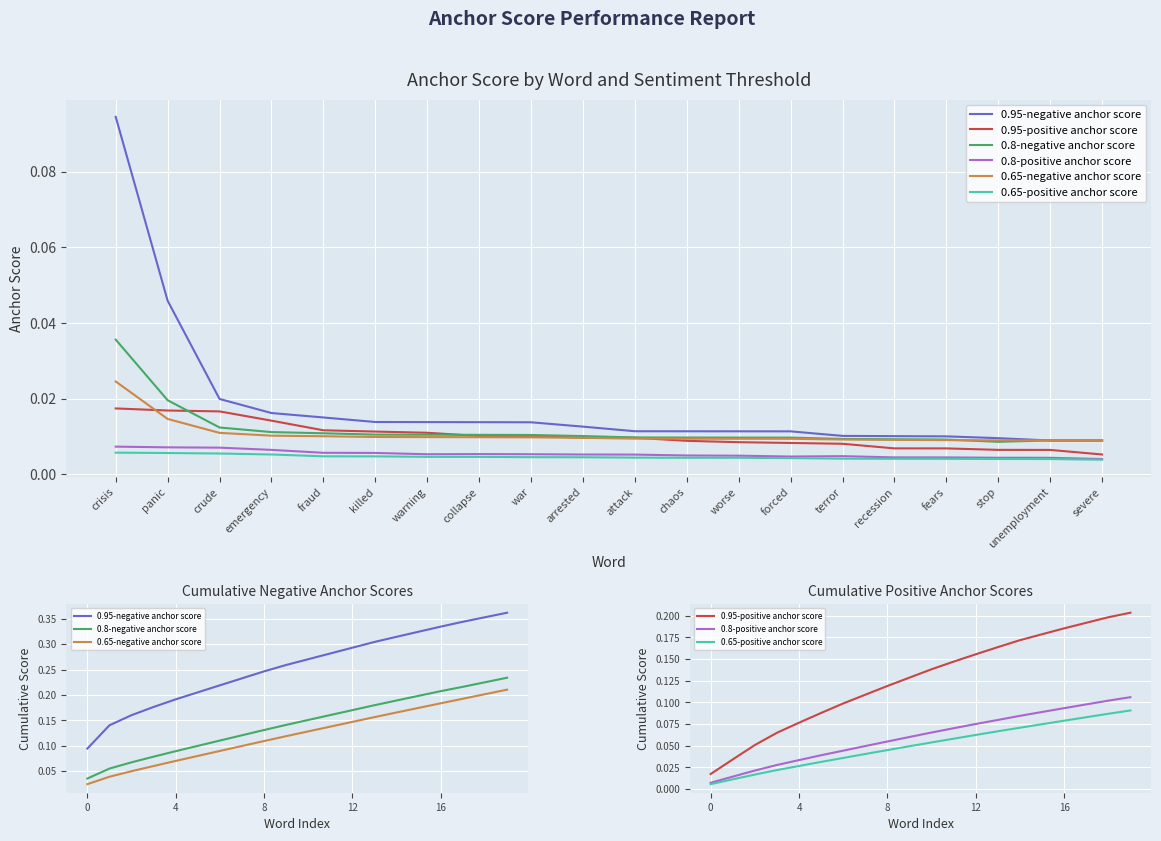

What is the difference between the second highest and minimum values in the 0.65-positive anchor score series?

0.1